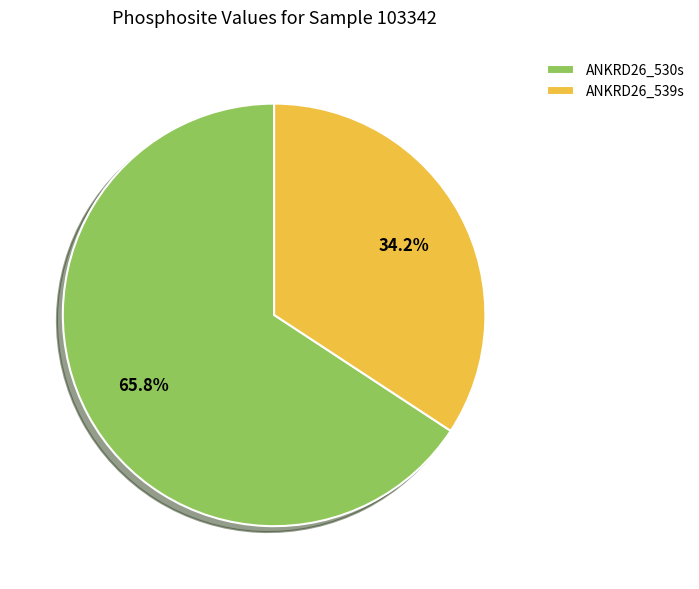

To the nearest percent, what is the combined percentage of ANKRD26_530s and ANKRD26_539s?

100%